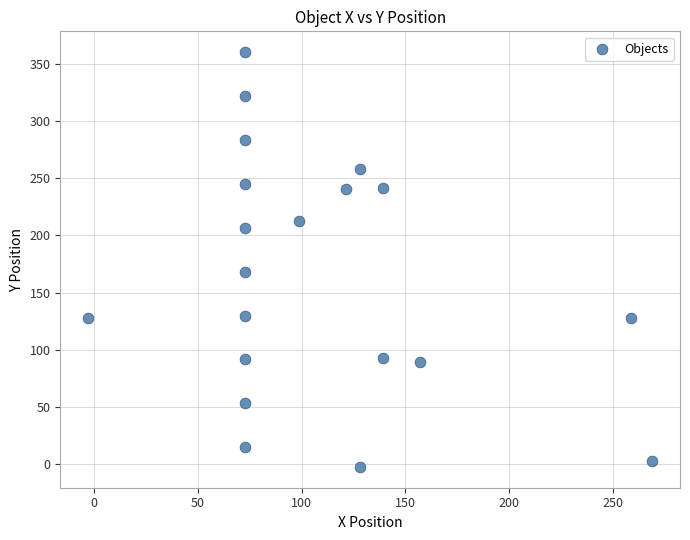

What Y value in the scatter plot is closest to 178?

168.4